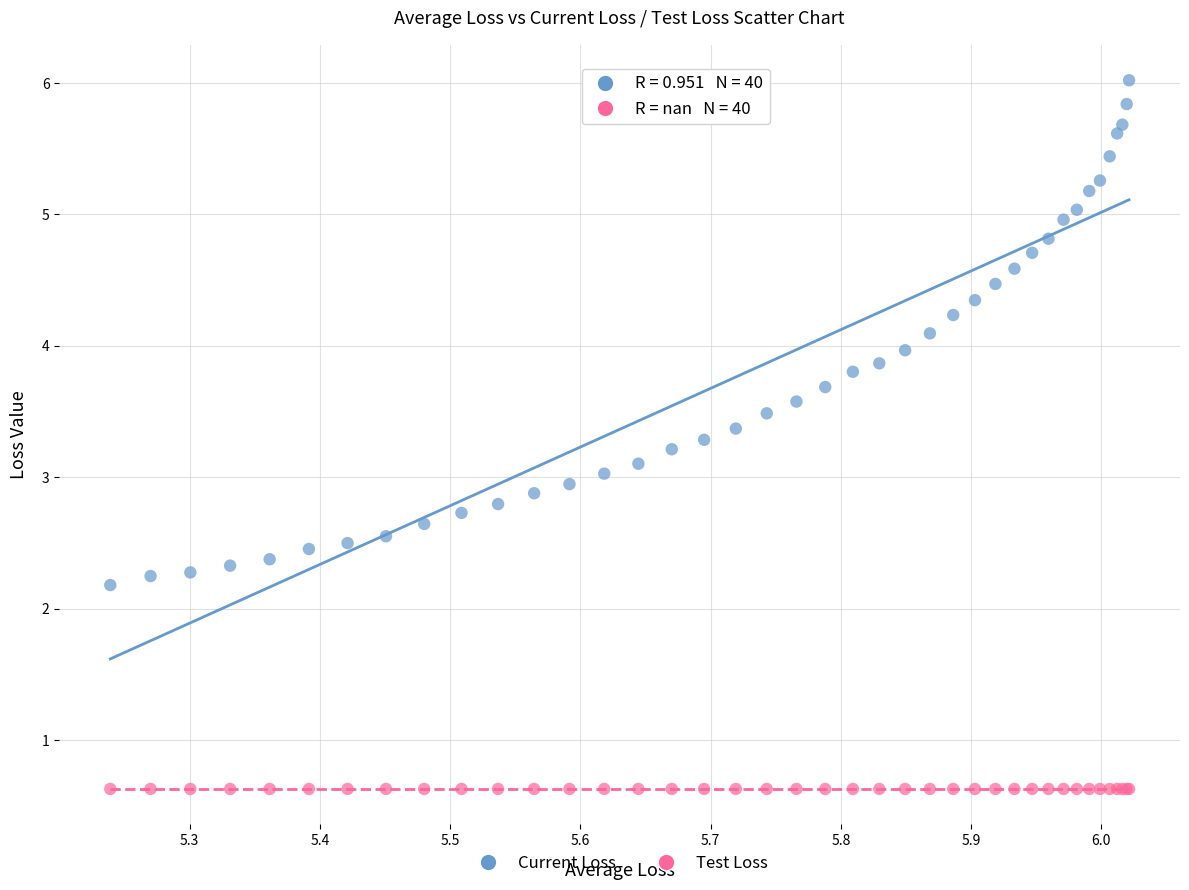

Which series reaches the minimum Y coordinate?

Test Loss